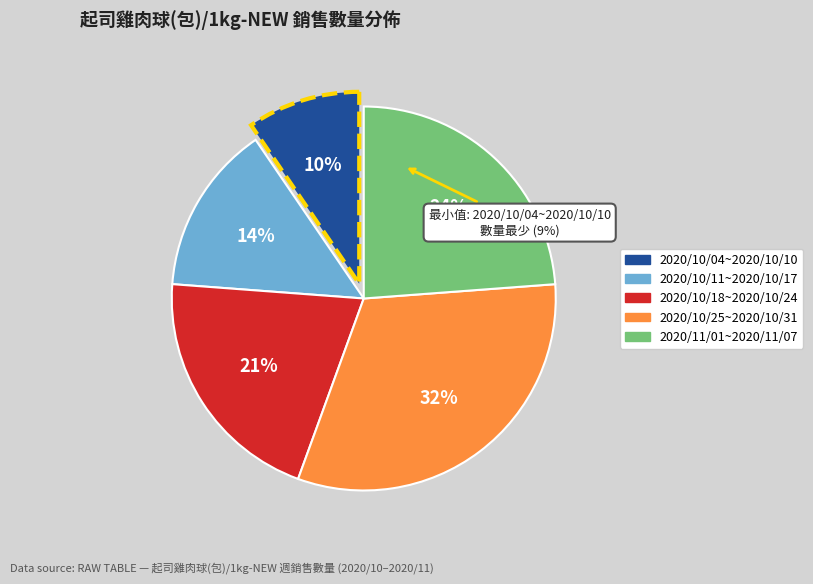

True or false: 2020/10/18~2020/10/24 accounts for 21% of the total.

True